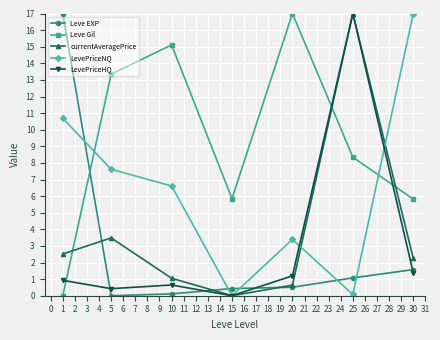

What is the value of the Leve EXP point at the 1st from the left?

17.0